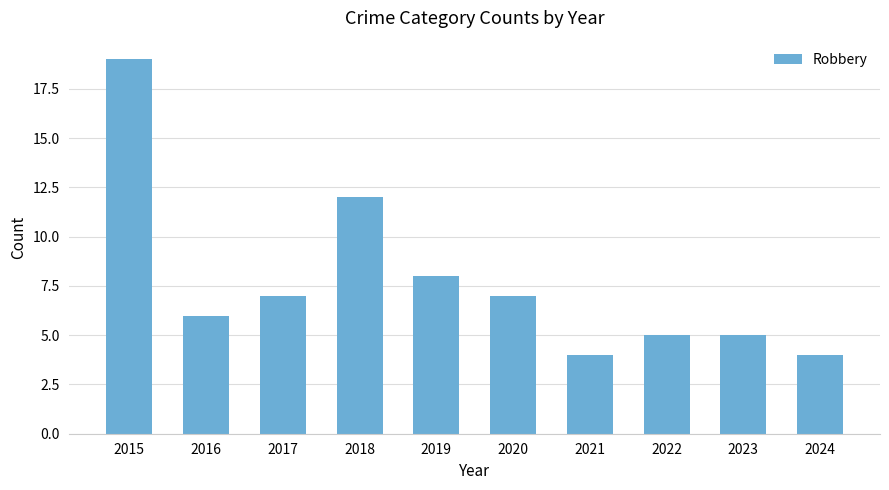

Which label corresponds to the largest value in the chart?

2015